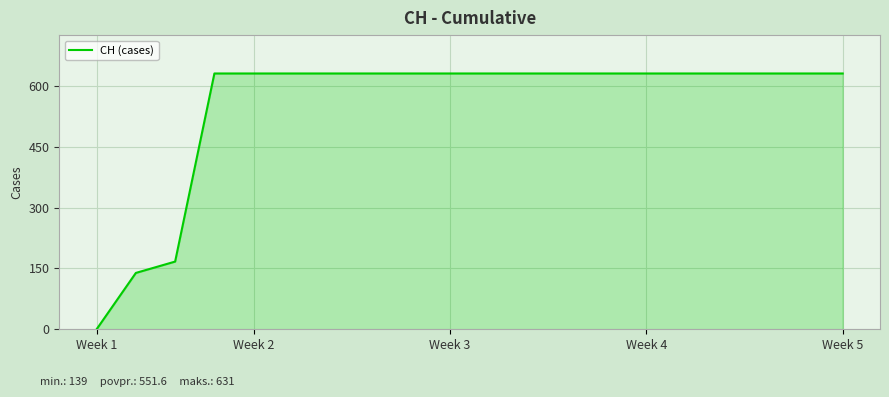

Count the number of categories in the chart.

20